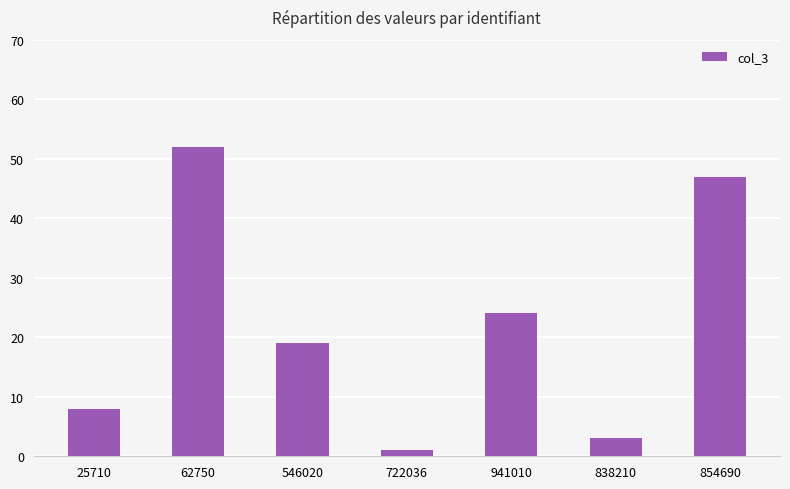

What is the change in value from 546020 to 838210?

-16